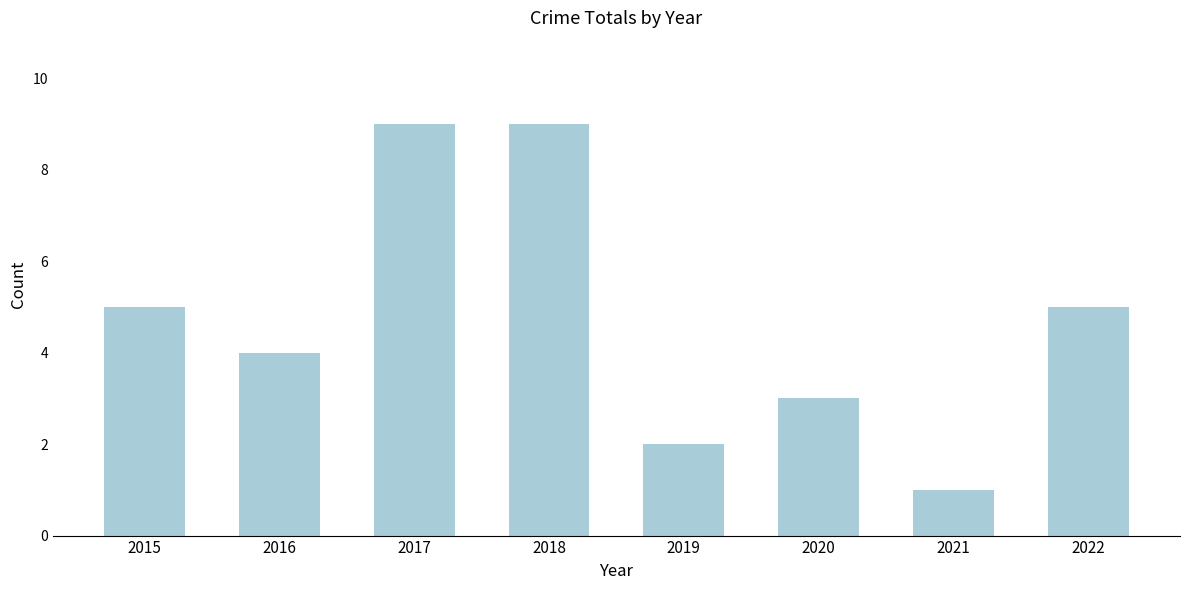

What is the value of the 5th bar from the left?

2